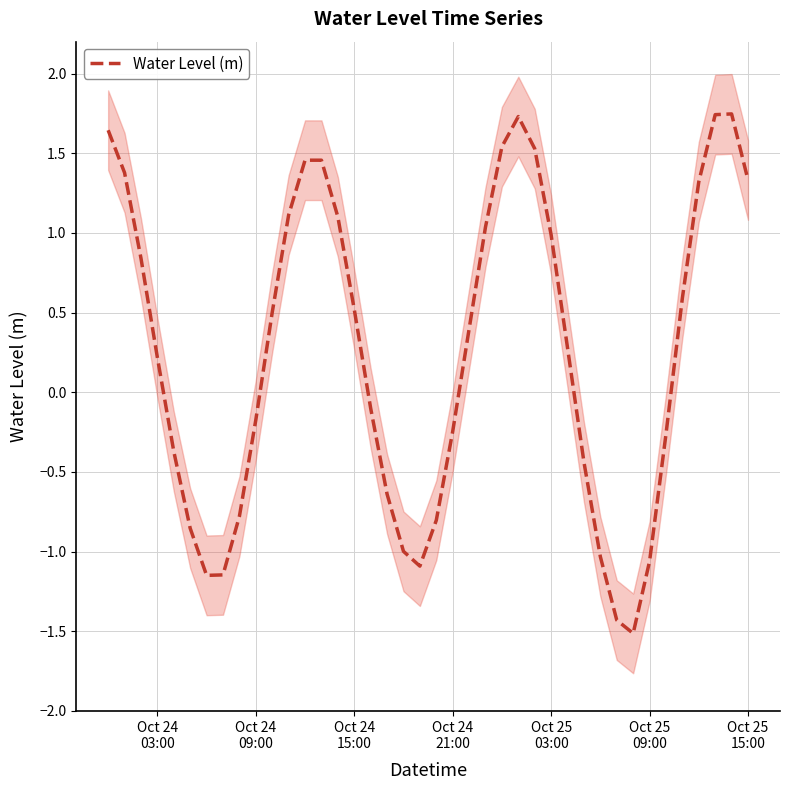

What is the minimum value for Water Level (m)?

-1.5